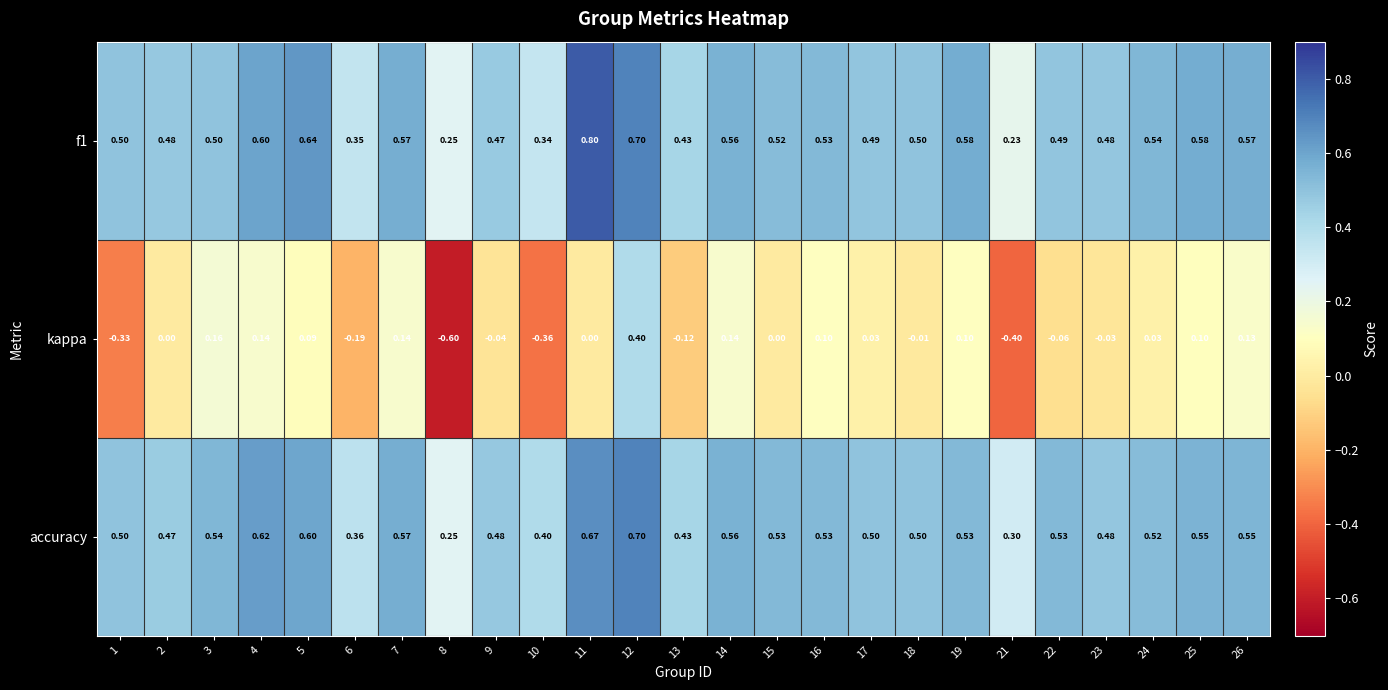

Which series changed the most between 4 and 16?

accuracy